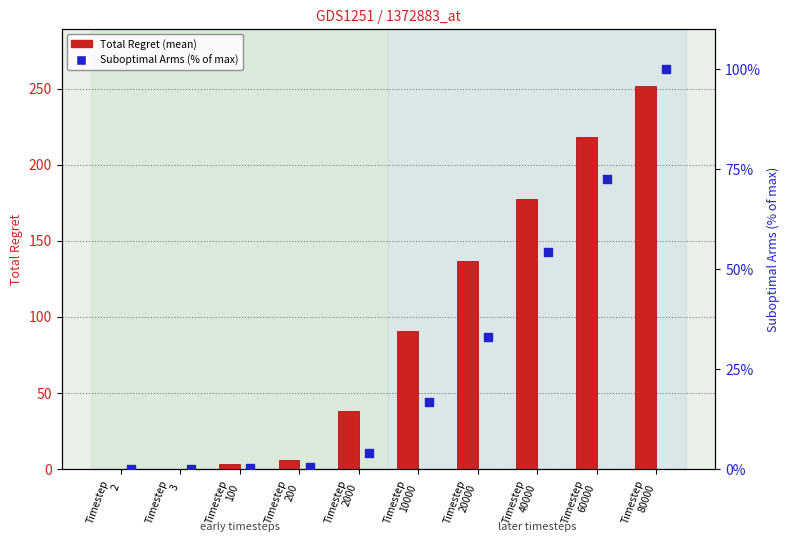

Which series contains the highest Y value?

Total Regret (mean)